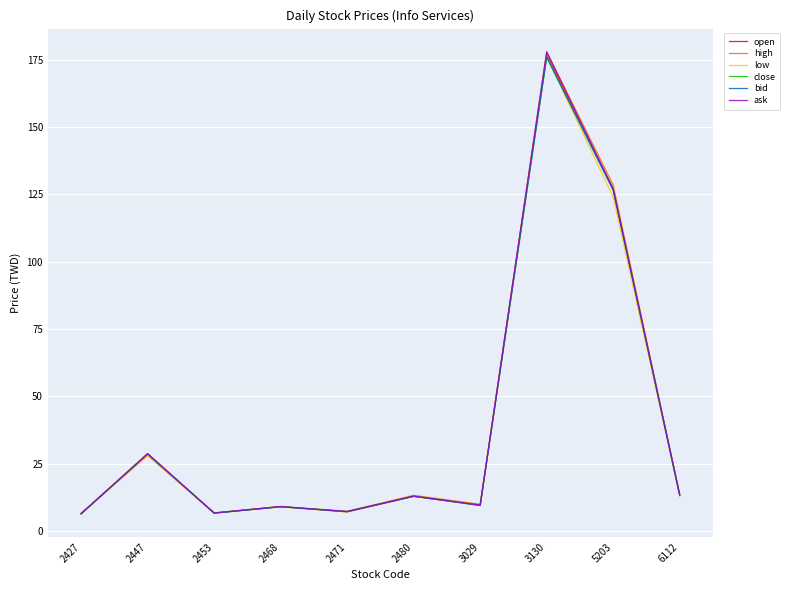

What is the sum of all bid values?

396.3